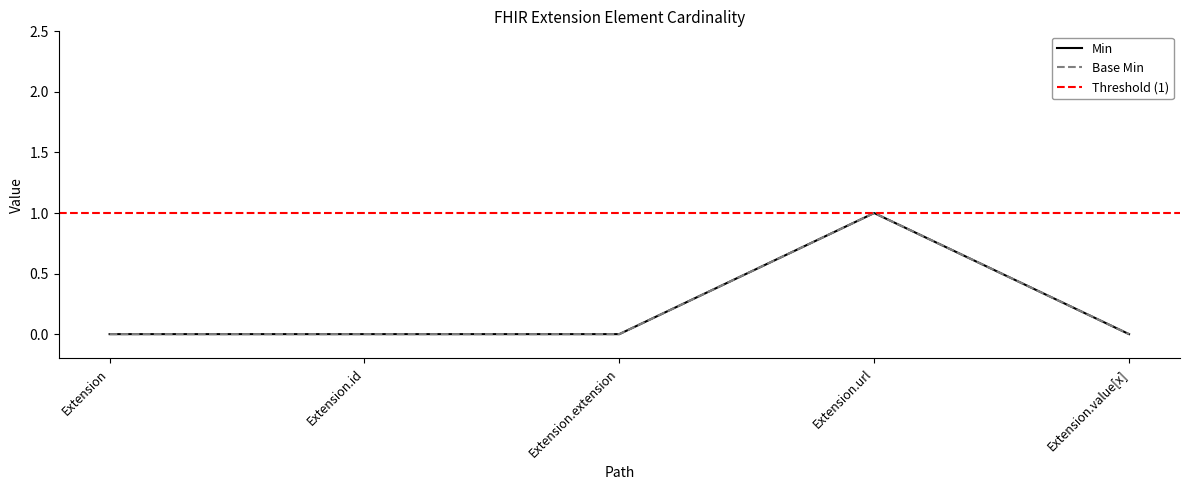

Rank the series at Extension.url from lowest to highest value.

Min, Base Min